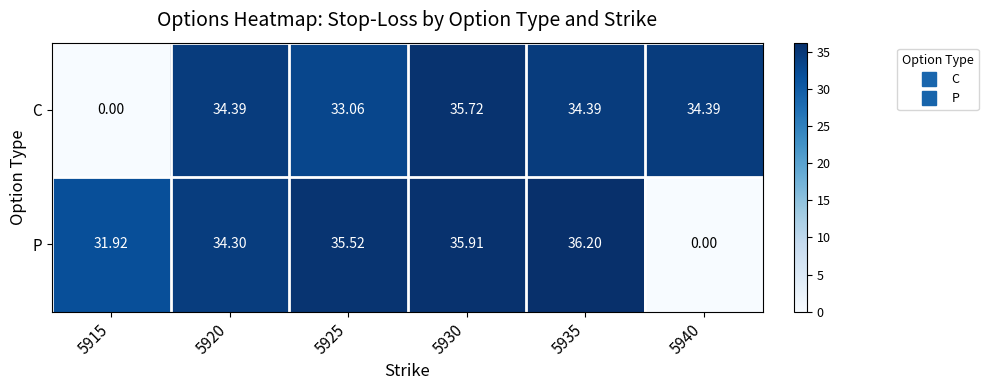

Rank the series at 5920 from lowest to highest value.

P, C